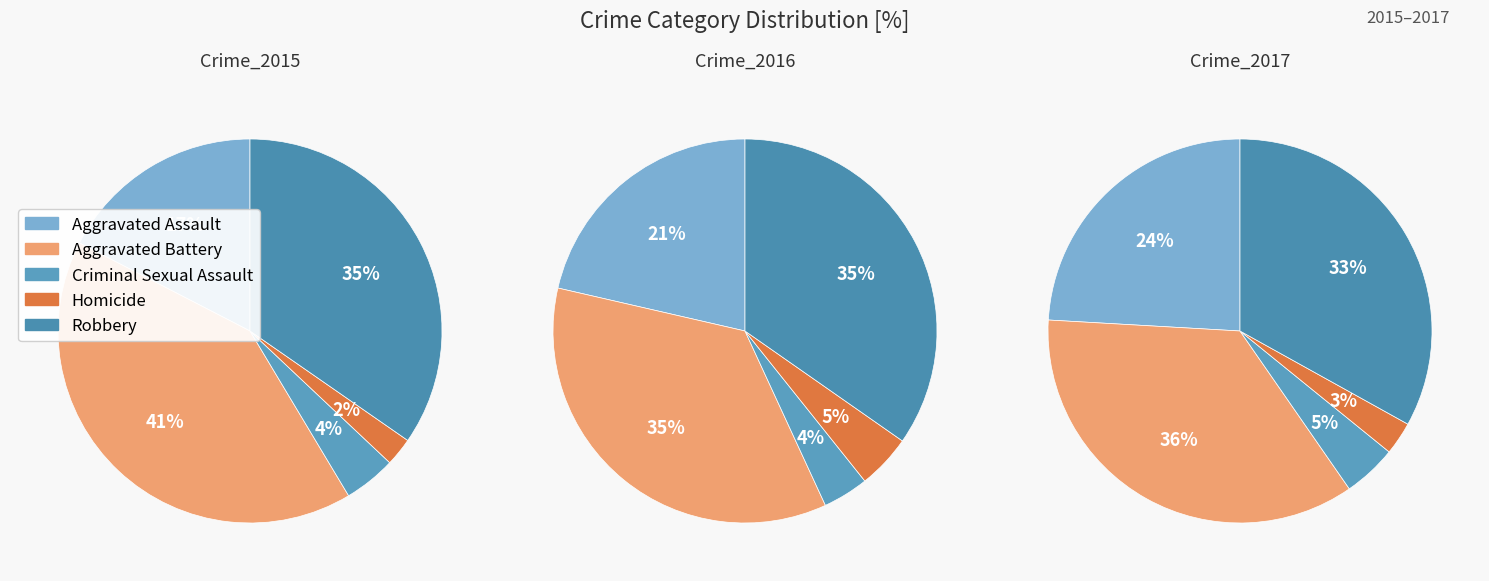

Is it true that Criminal Sexual Assault is 1% of the pie?

False